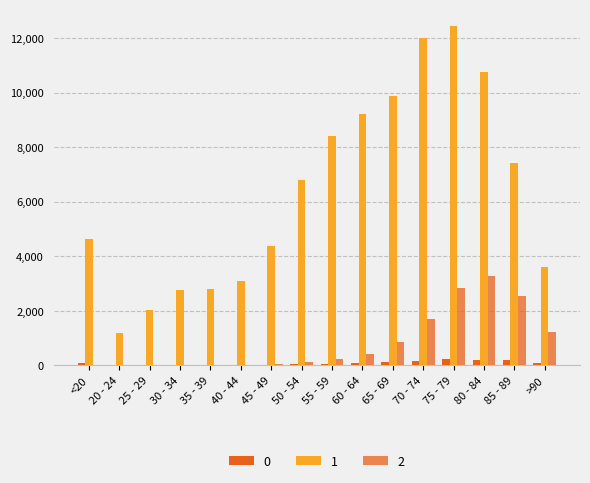

Does the chart contain stacked bars?

No